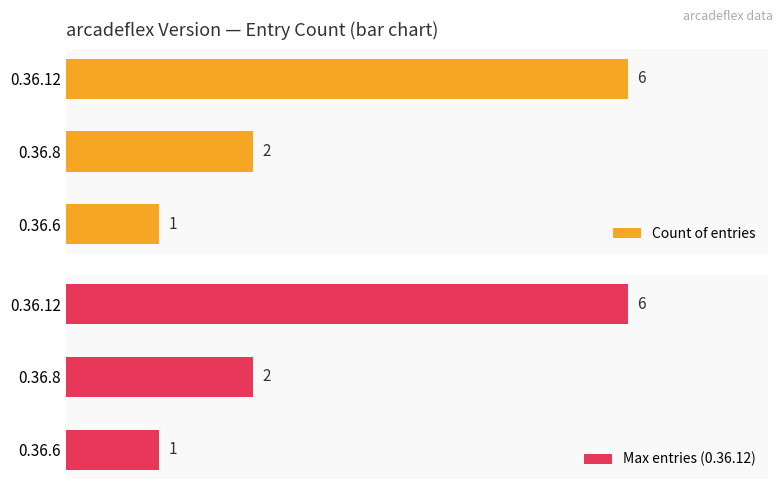

What are all the series names shown in the legend?

Count of entries, Max entries (0.36.12)